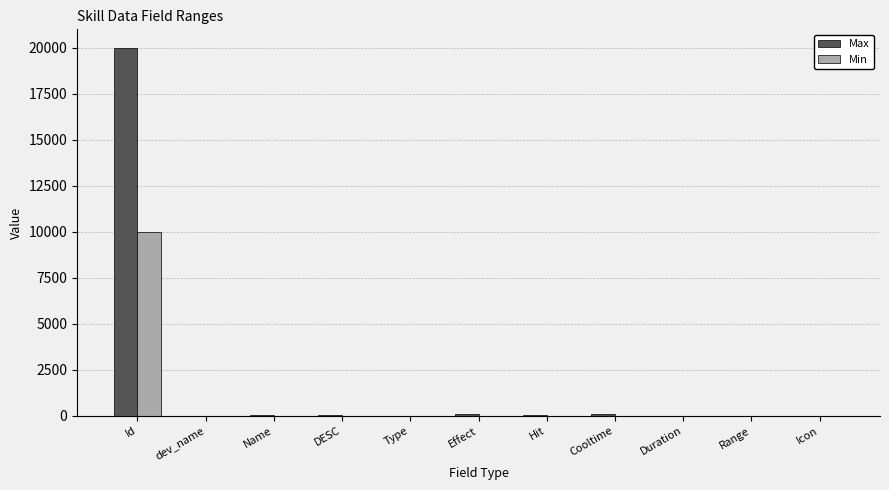

At which category does the chart reach its peak across all series?

Id